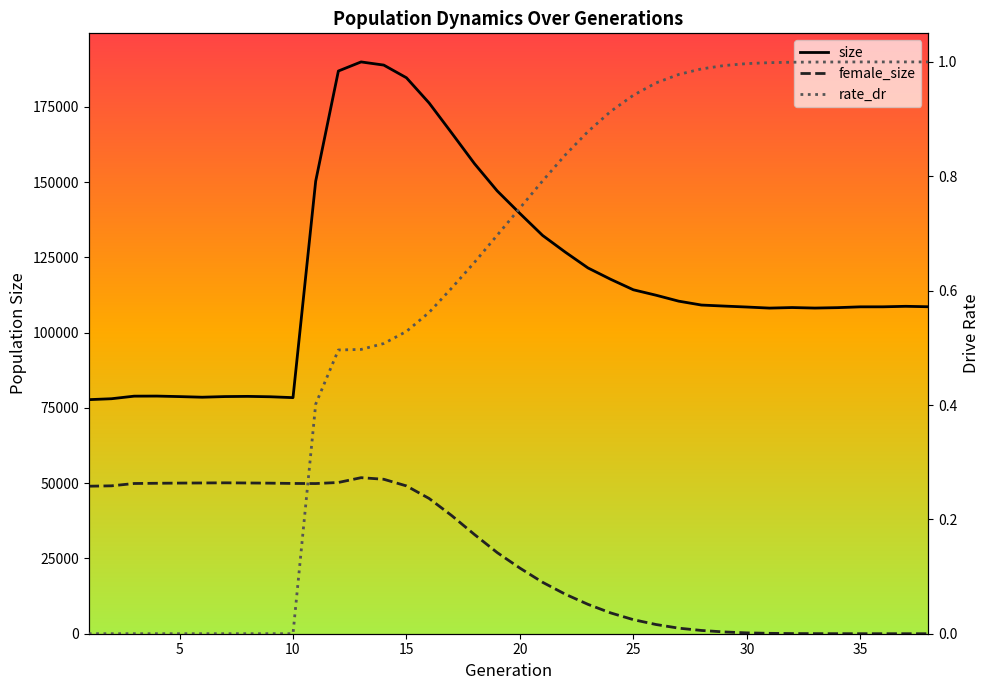

True or false: female_size has more than 2 interior local peaks.

False